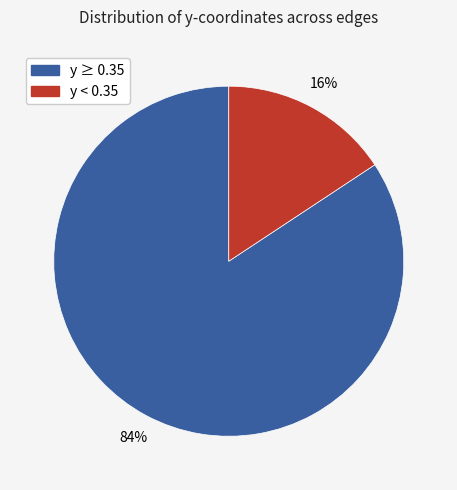

To the nearest percent, what is the average slice percentage?

50%